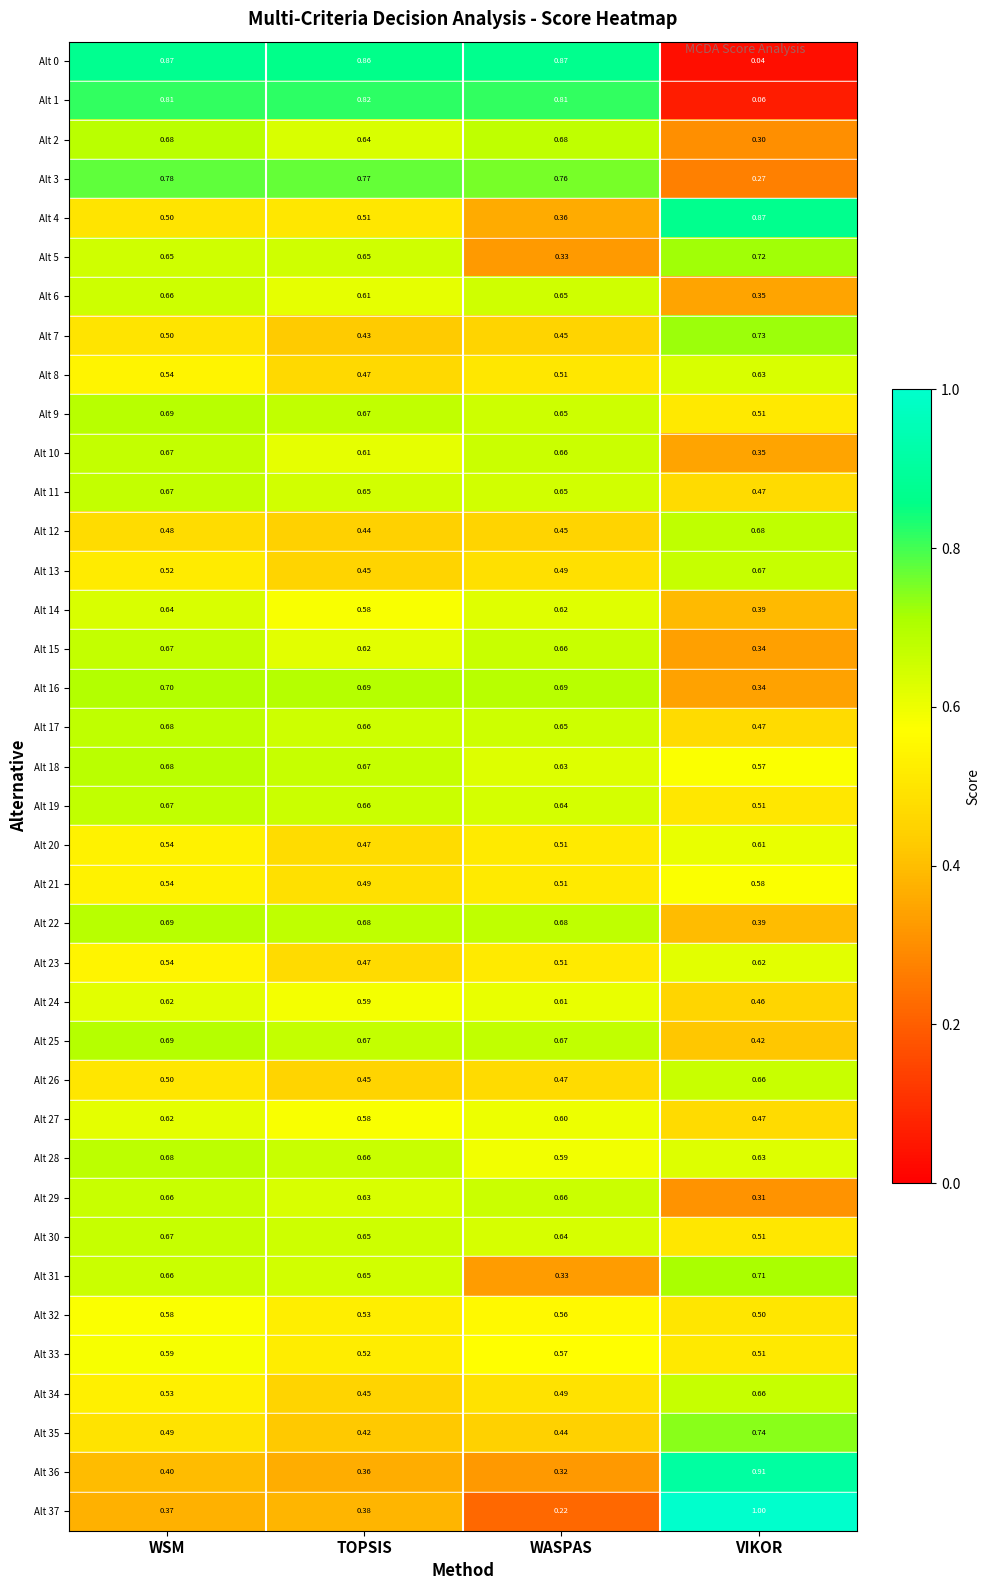

Where is Alt 33 nearest to the value 0?

VIKOR